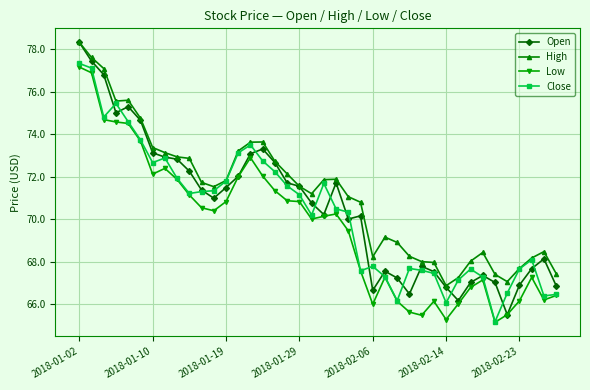

What is the value of the Low point at the 9th from the left?

71.9